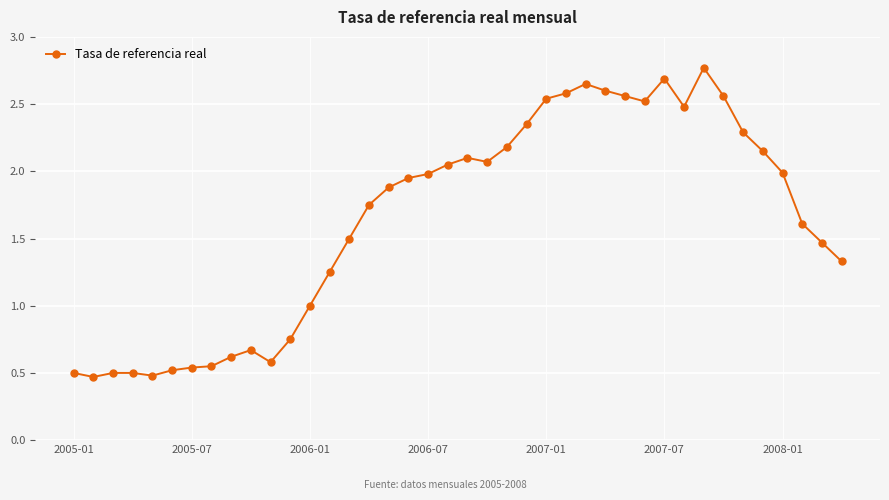

What is the difference between the second highest and minimum values?

2.2